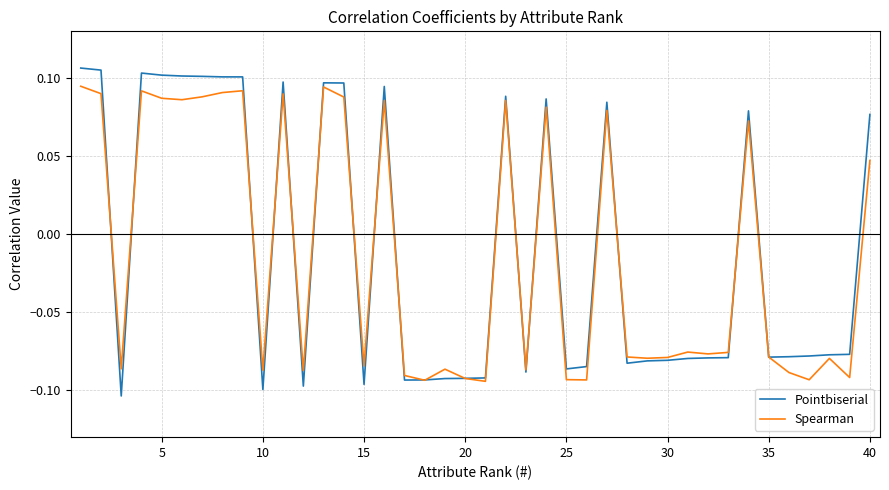

List the series in order of their peak value, lowest first.

Spearman, Pointbiserial